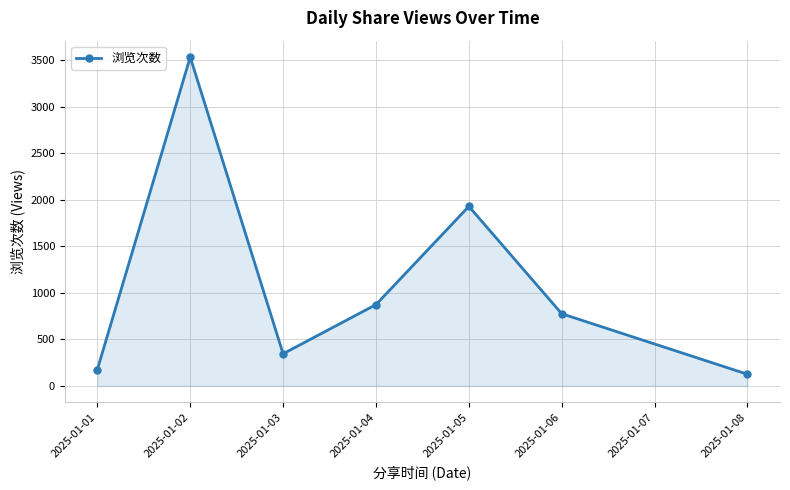

What is the change in value from 2025-01-02 to 2025-01-03?

-3186